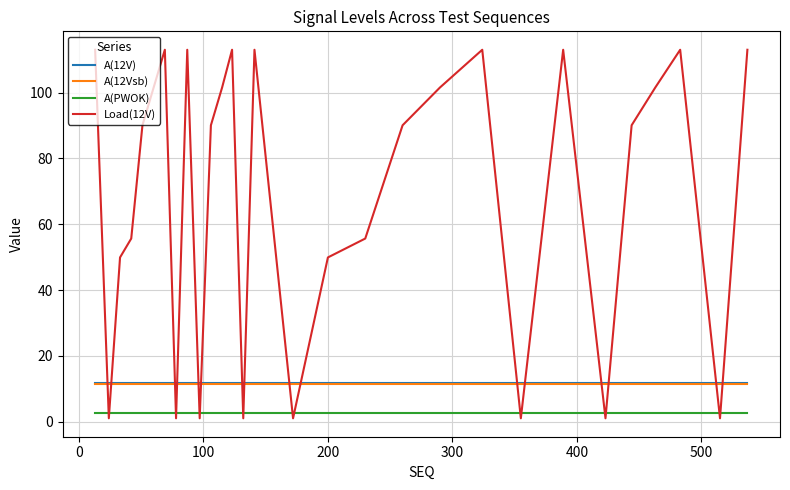

Which series has the largest range (max minus min)?

Load(12V)